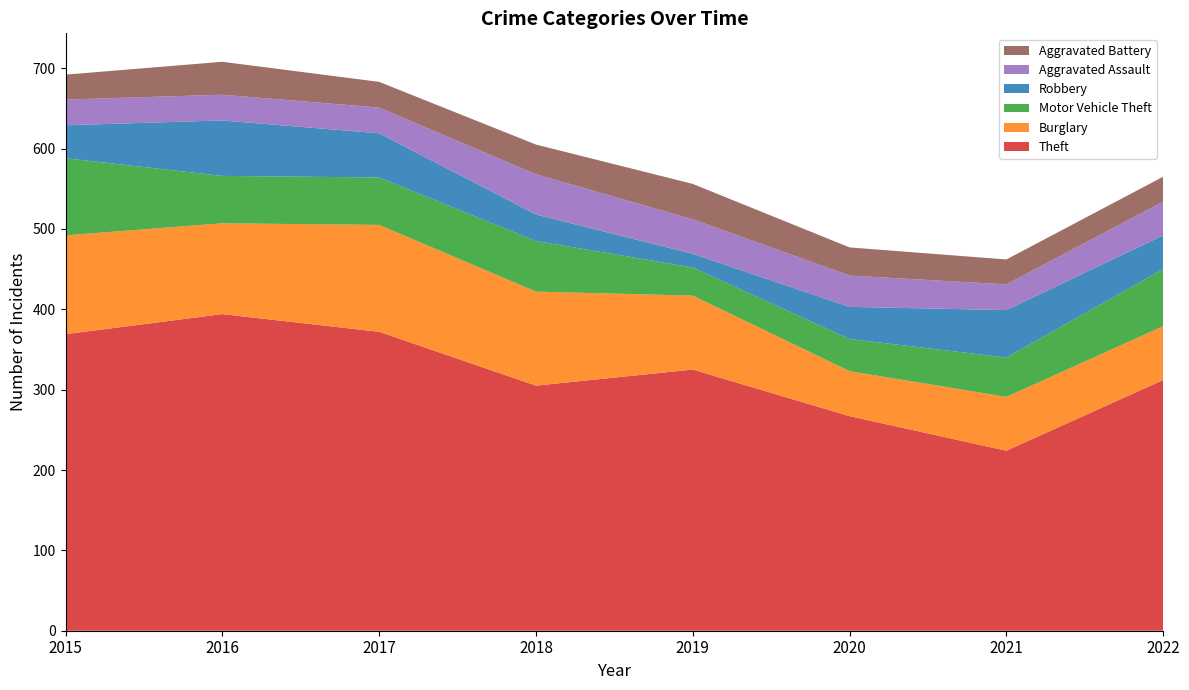

Reading right to left, transcribe all the data shown in this chart.

Theft: 2022=312	2021=224	2020=267	2019=325	2018=305	2017=372	2016=394	2015=369
Burglary: 2022=67	2021=67	2020=56	2019=92	2018=117	2017=133	2016=113	2015=123
Motor Vehicle Theft: 2022=71	2021=49	2020=40	2019=35	2018=63	2017=59	2016=59	2015=96
Robbery: 2022=42	2021=59	2020=40	2019=17	2018=33	2017=55	2016=69	2015=41
Aggravated Assault: 2022=42	2021=32	2020=39	2019=43	2018=50	2017=32	2016=32	2015=32
Aggravated Battery: 2022=31	2021=31	2020=35	2019=44	2018=37	2017=32	2016=41	2015=31